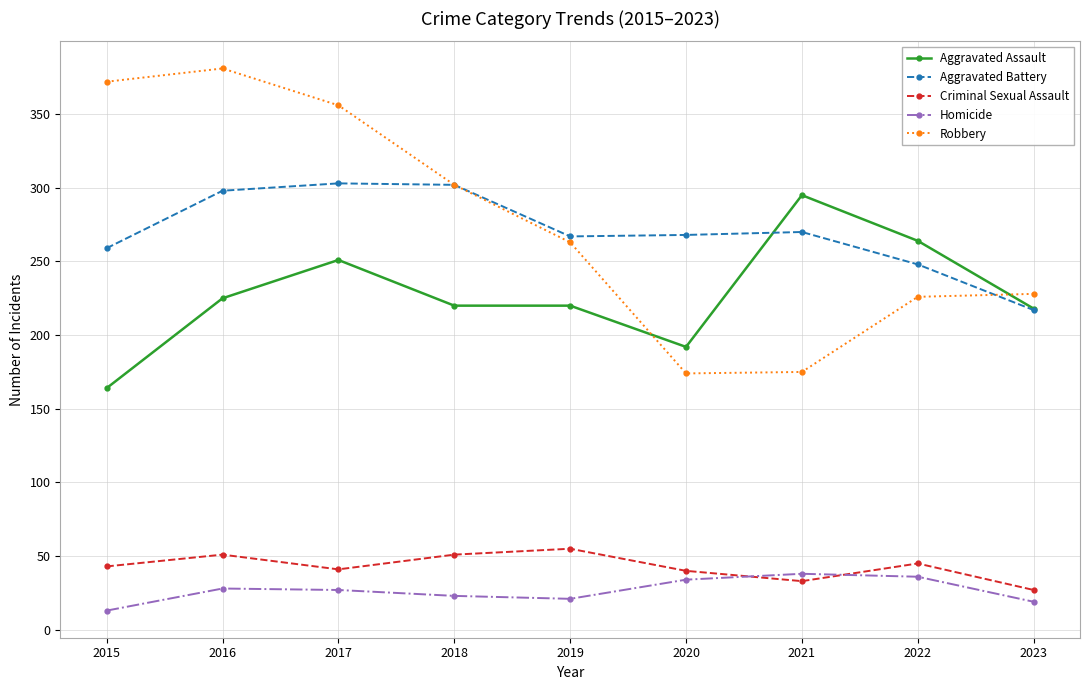

At 2022, list the series in order from largest to smallest.

Aggravated Assault, Aggravated Battery, Robbery, Criminal Sexual Assault, Homicide